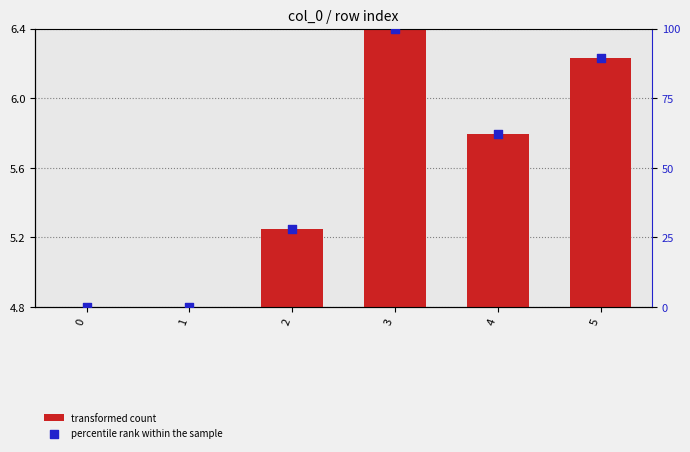

Which series contains the highest Y value?

percentile rank within the sample